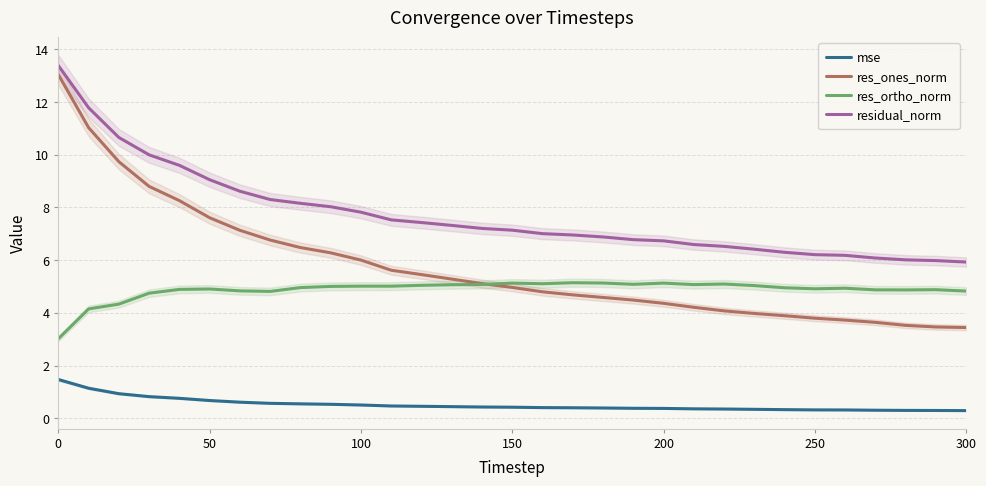

True or false: mse and res_ortho_norm intersect in this chart.

False